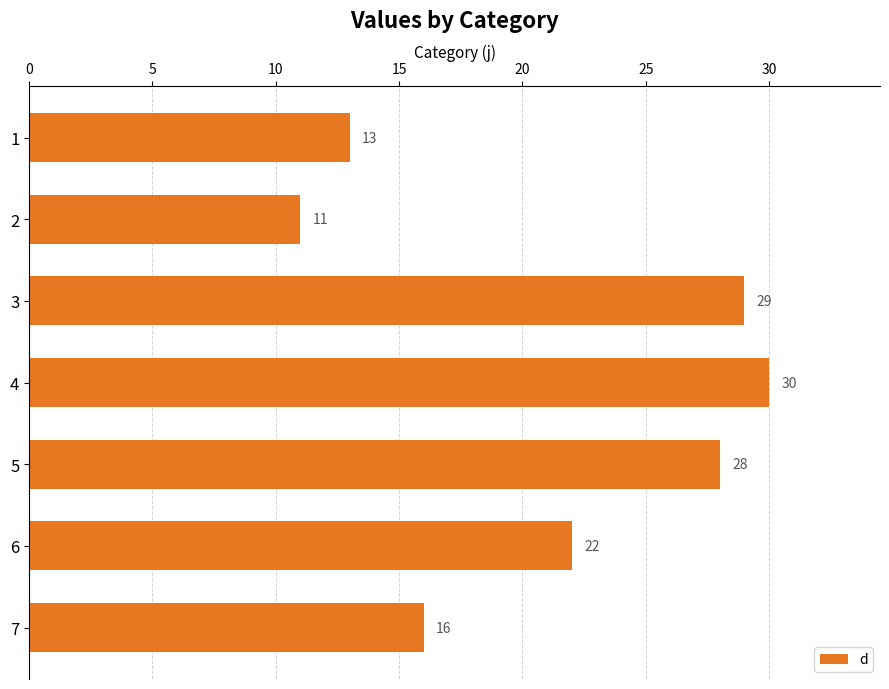

What is the sum of all values?

149